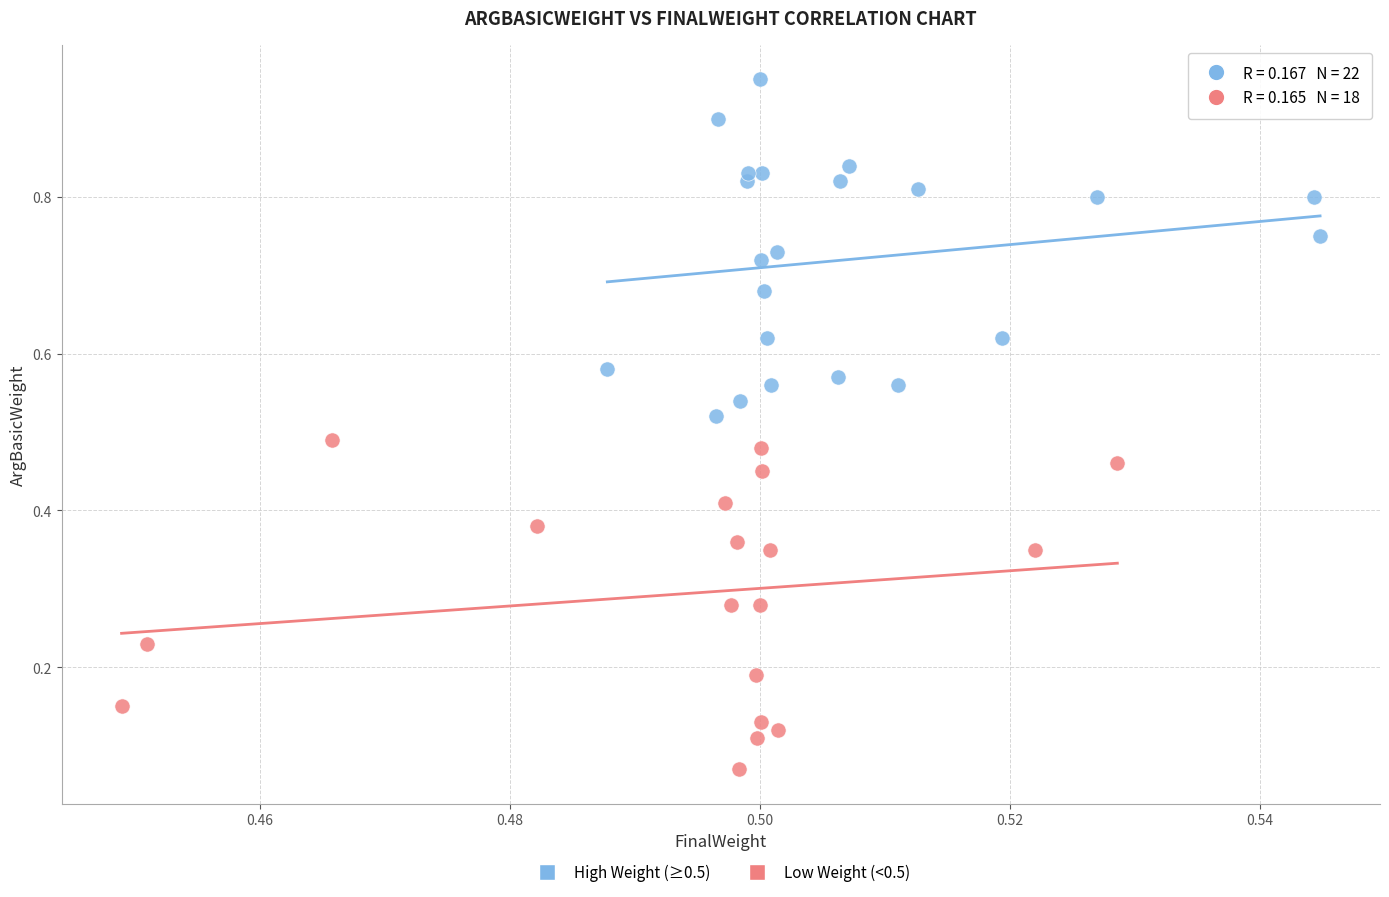

Which series reaches the maximum Y coordinate?

High Weight (≥0.5)